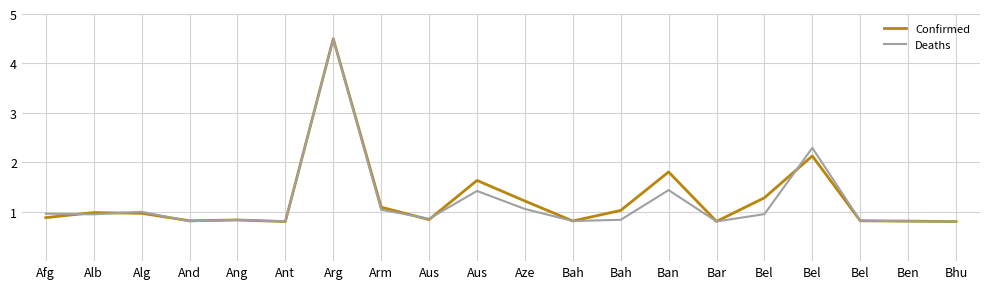

Rank the series at Arg from lowest to highest value.

Confirmed, Deaths